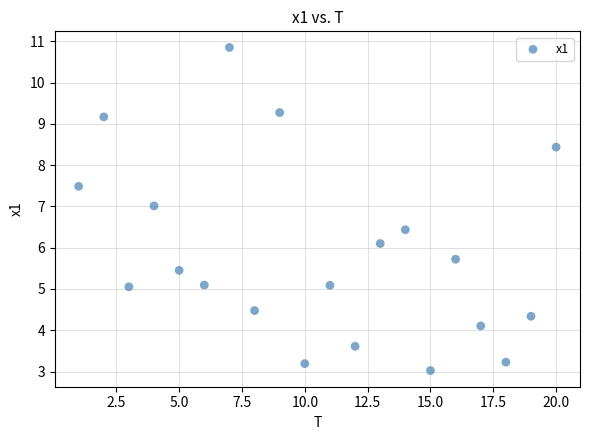

What is the range of X values (max minus min)?

19.0